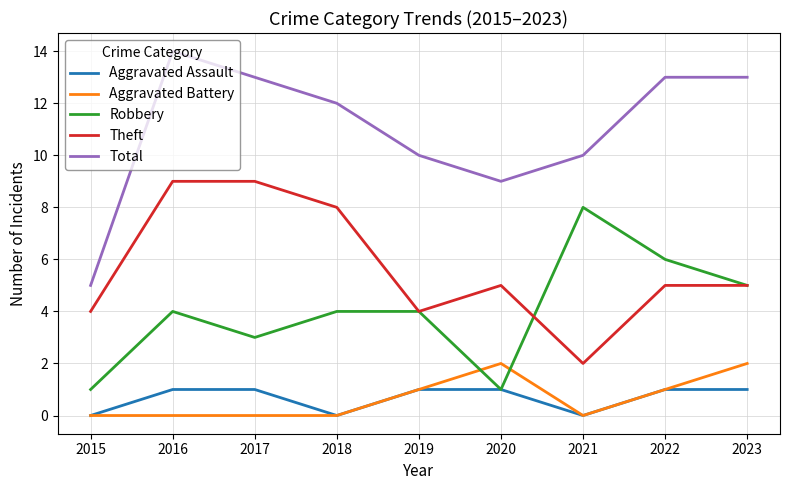

Count the number of data series in this chart.

5